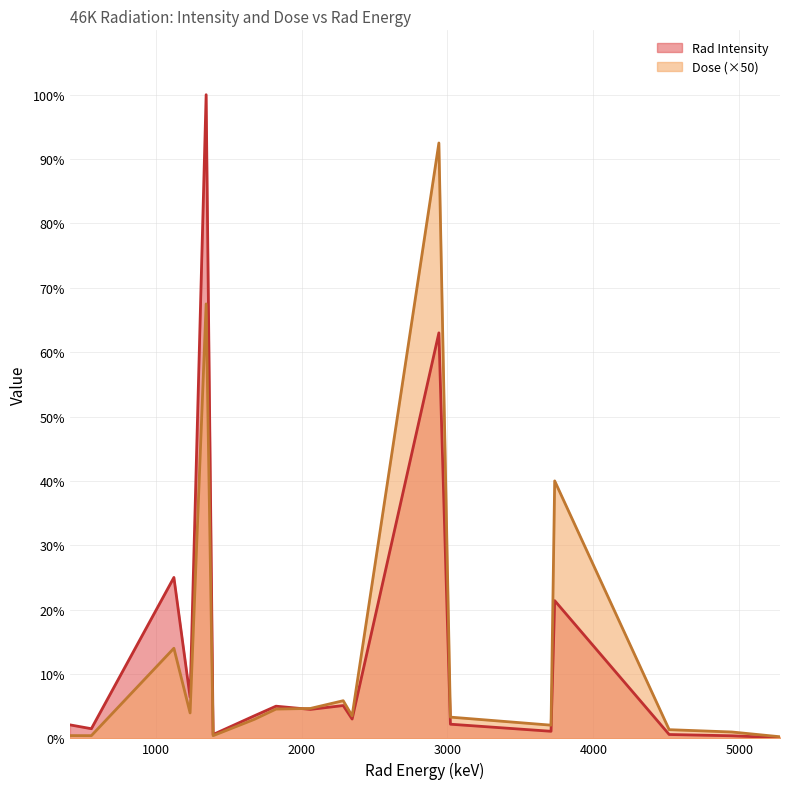

How many distinct data groups are displayed?

2